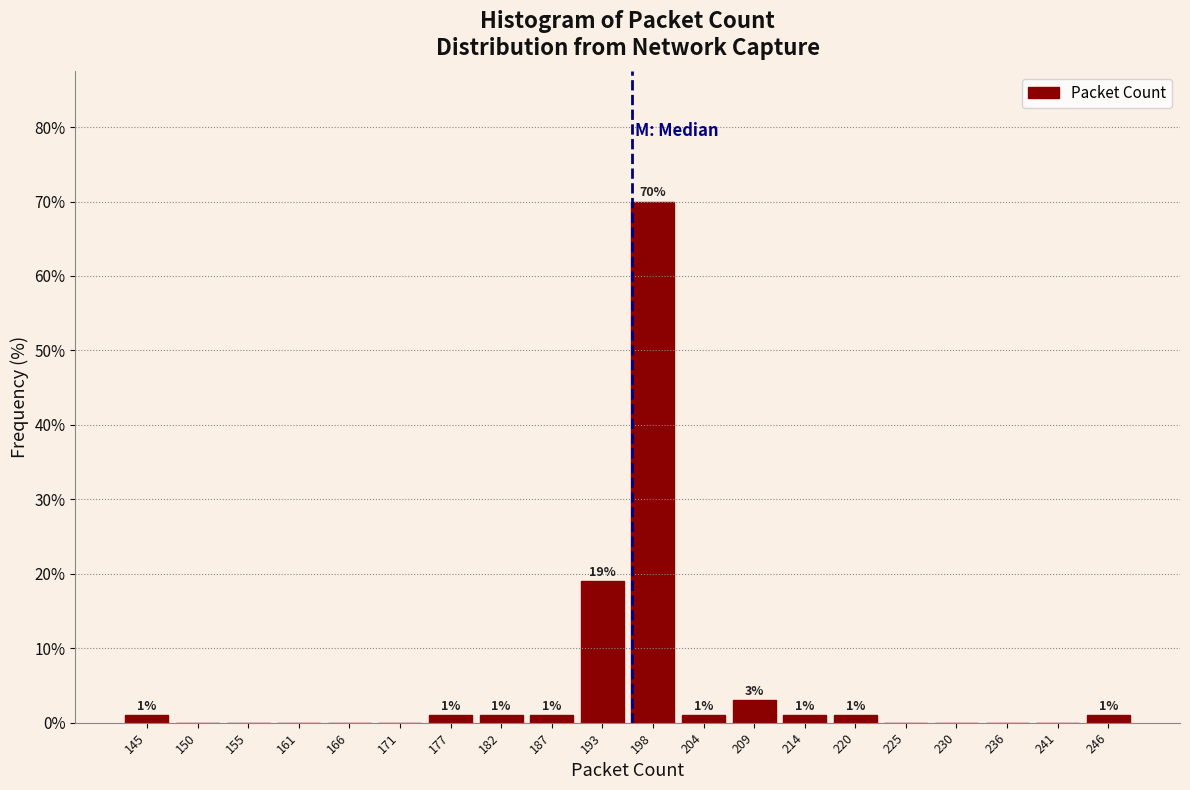

Over which range of the x-axis is the bar tallest?

196 to 201